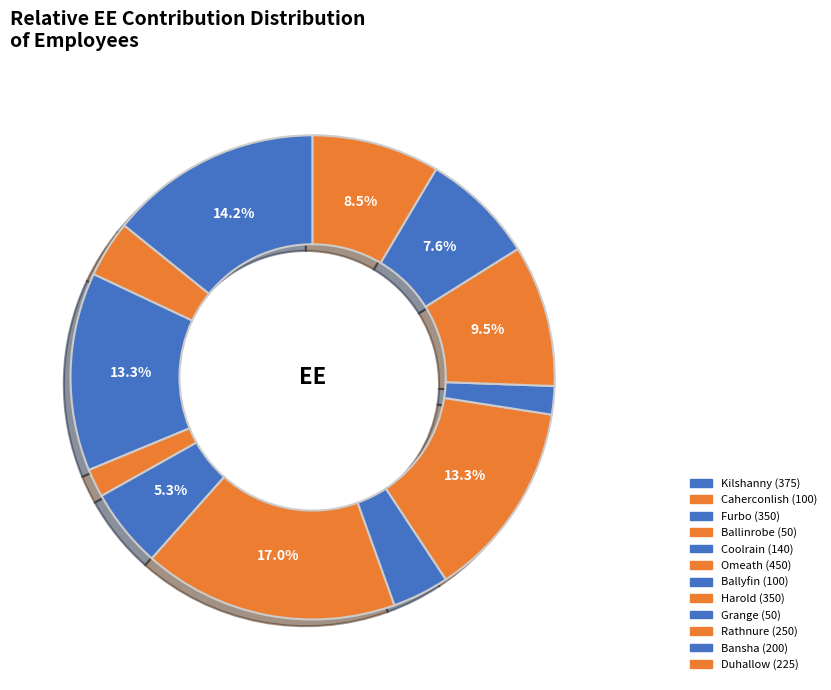

How many segments does this pie chart have?

12